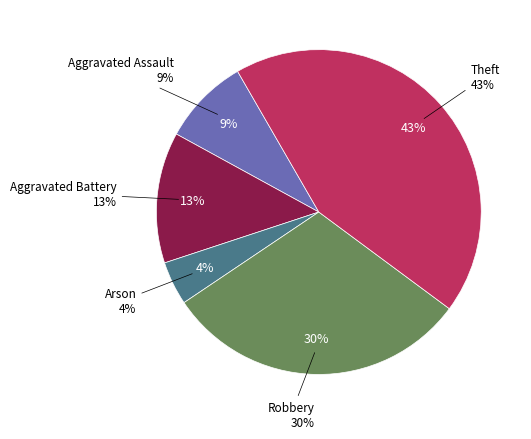

Does Theft account for over 50% of the chart?

No